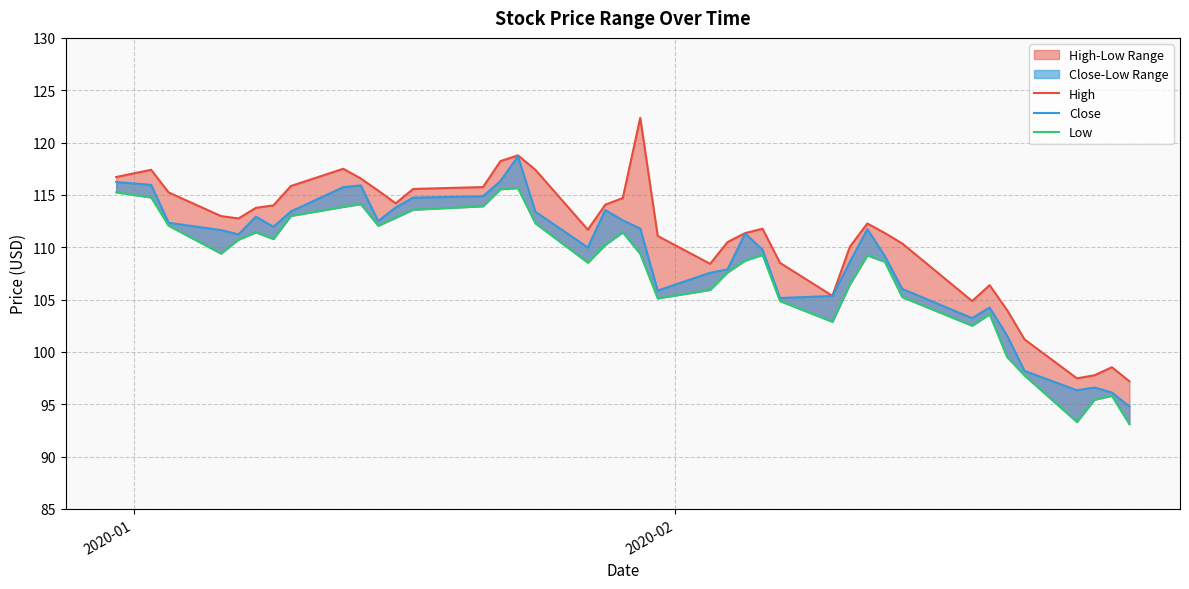

True or false: High and Low cross at least once.

False